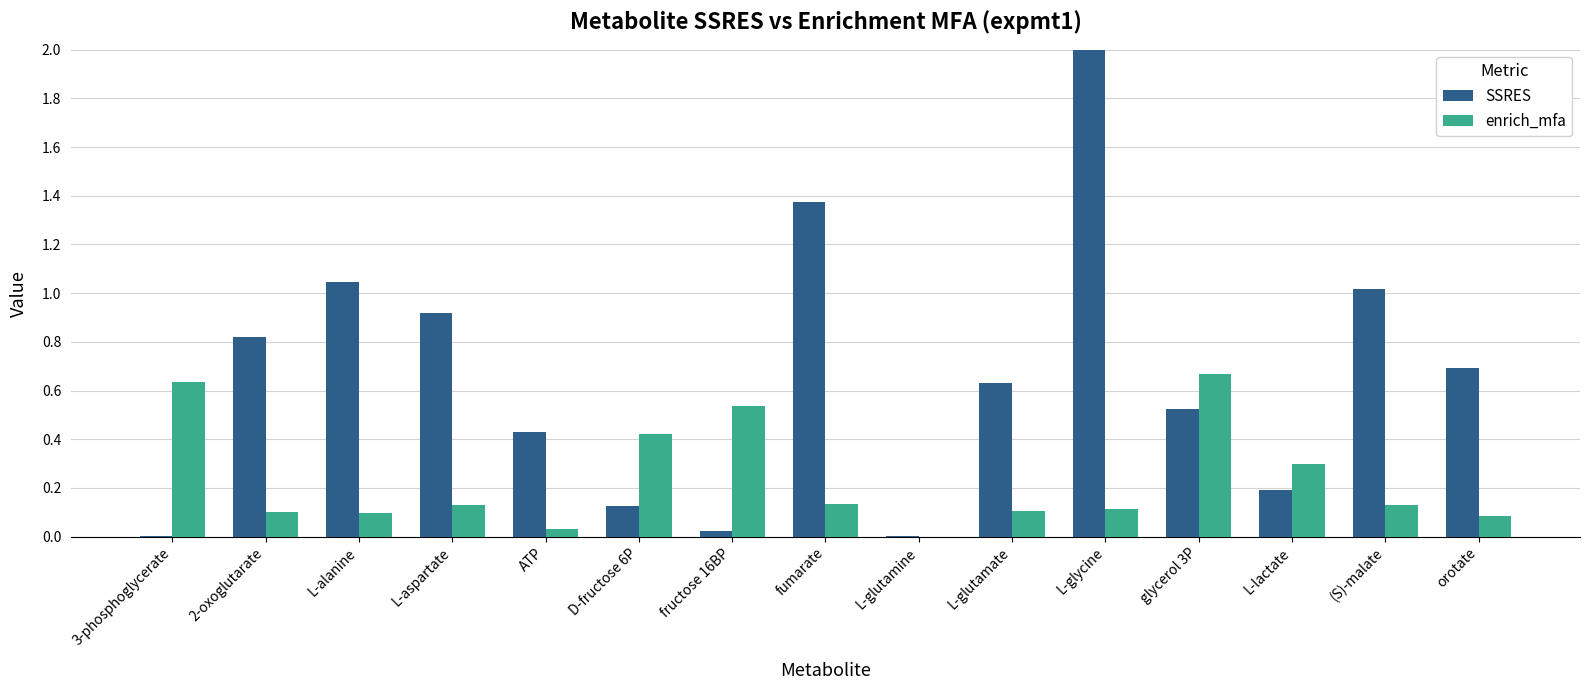

True or false: SSRES has a value of 1.0 at L-alanine.

True